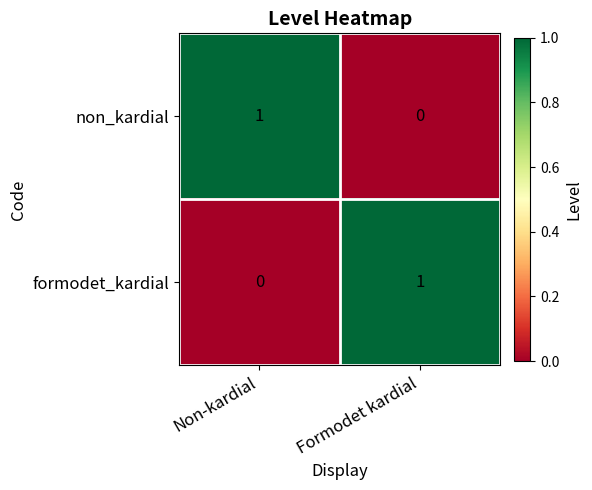

The value of formodet_kardial at Formodet kardial is 1. True or false?

True